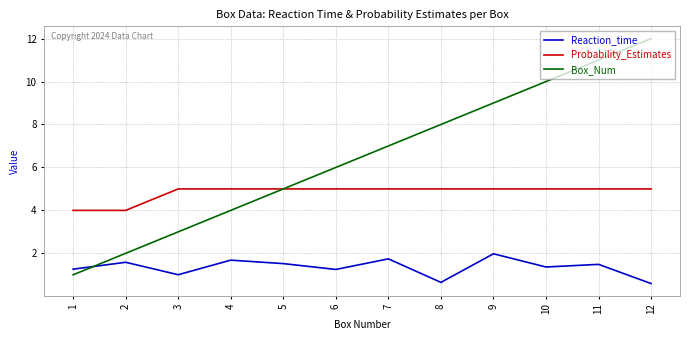

Rank the series at 7 from highest to lowest value.

Box_Num, Probability_Estimates, Reaction_time